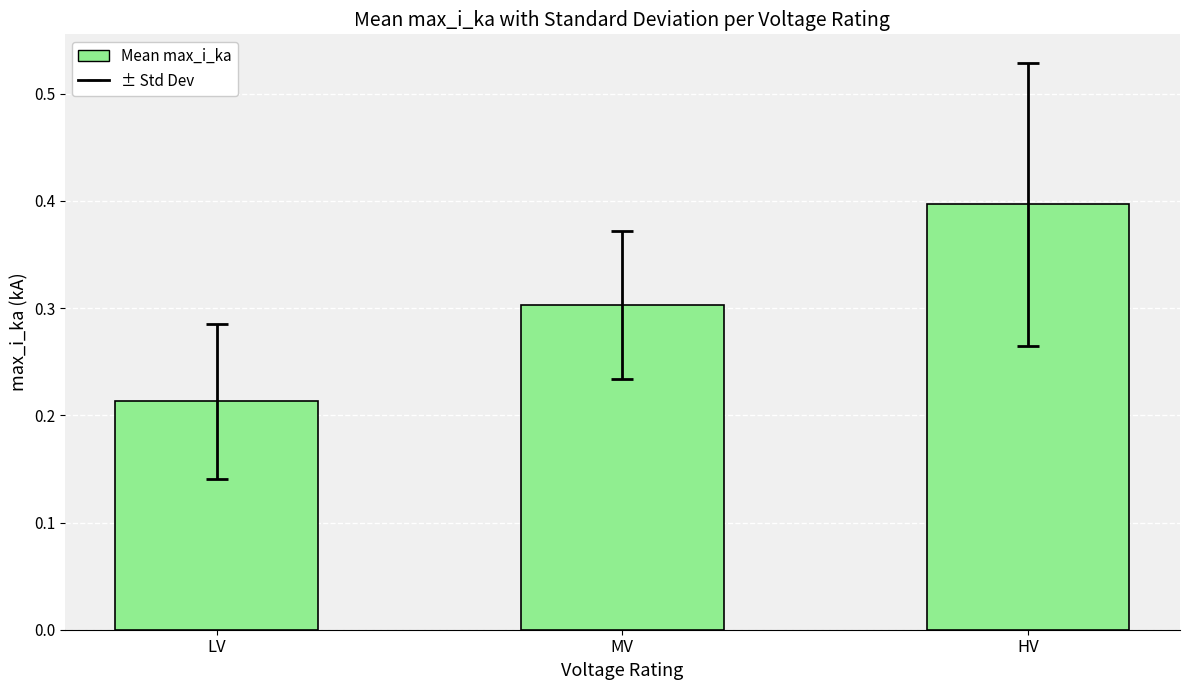

Is it true that the value at LV is 0.3?

False